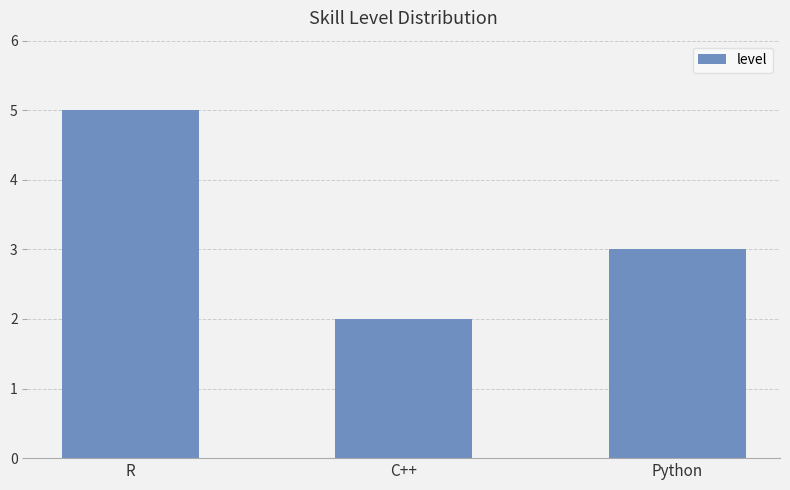

Between C++ and Python, which is larger?

Python